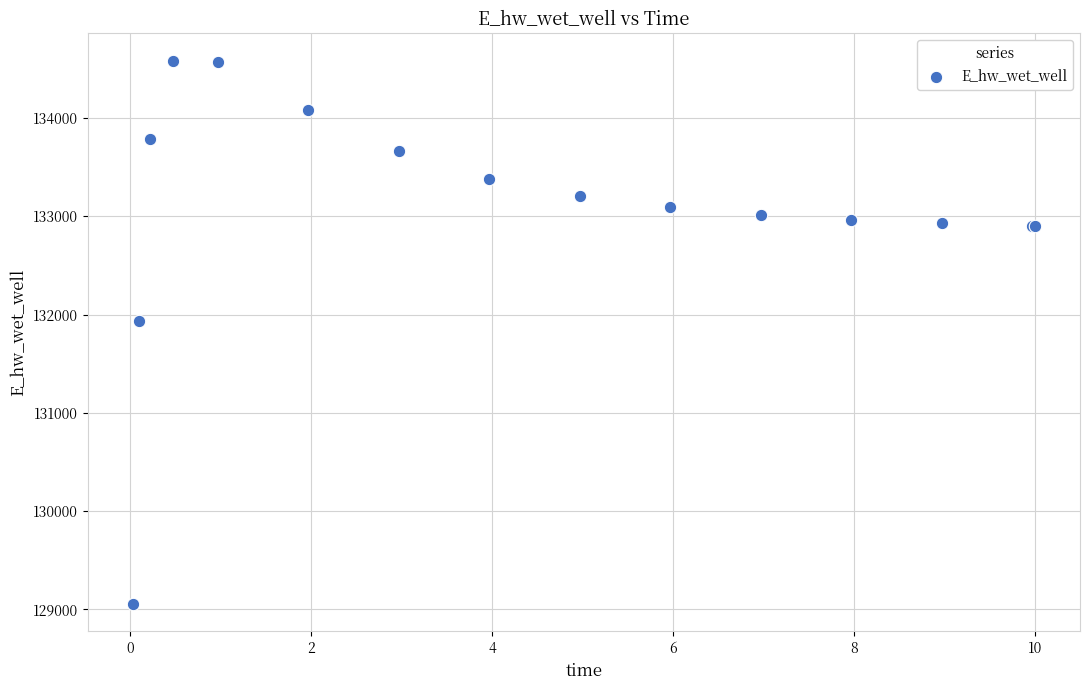

What Y value in the scatter plot is closest to 131819?

131939.5